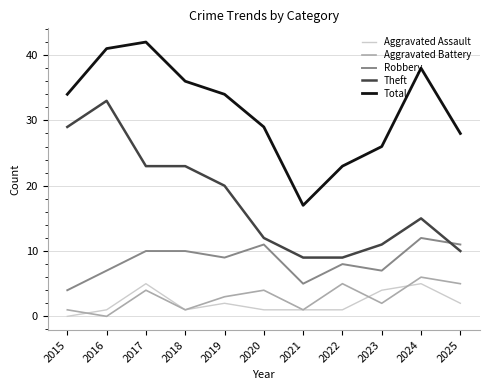

At which label is Aggravated Battery closest to 3?

2019